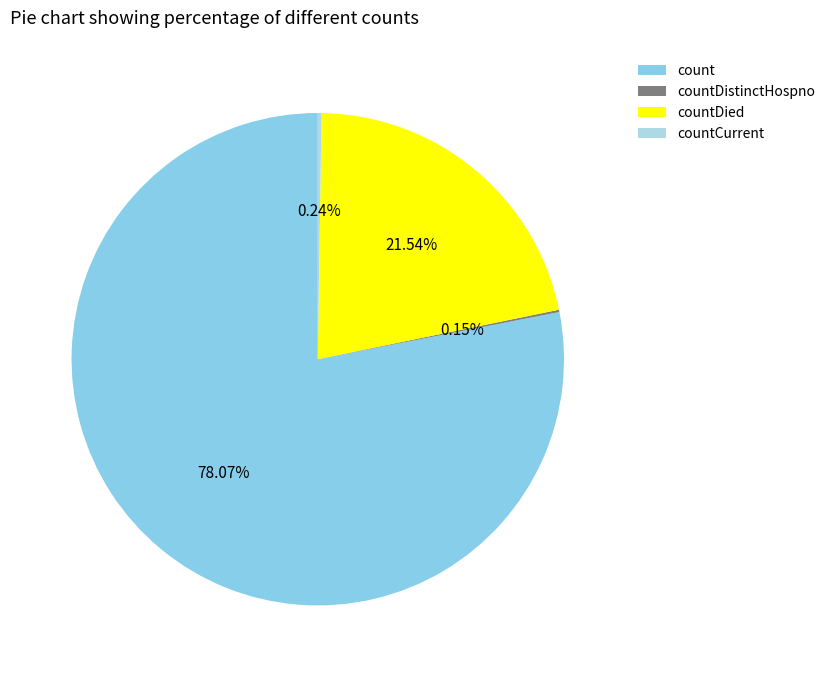

What is the majority slice?

count